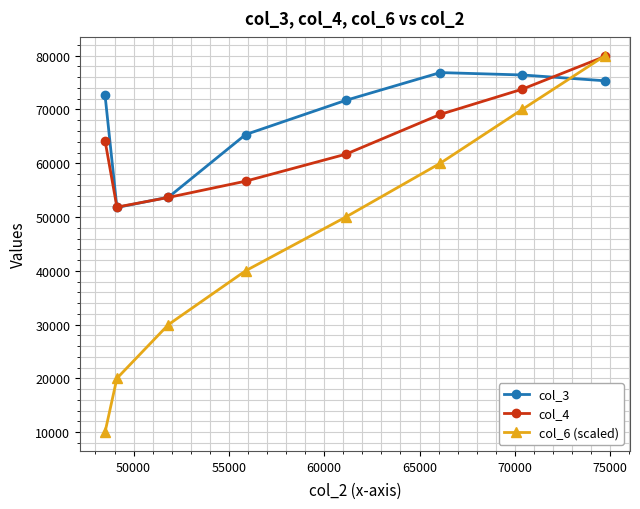

How many categories are shown in the chart?

8